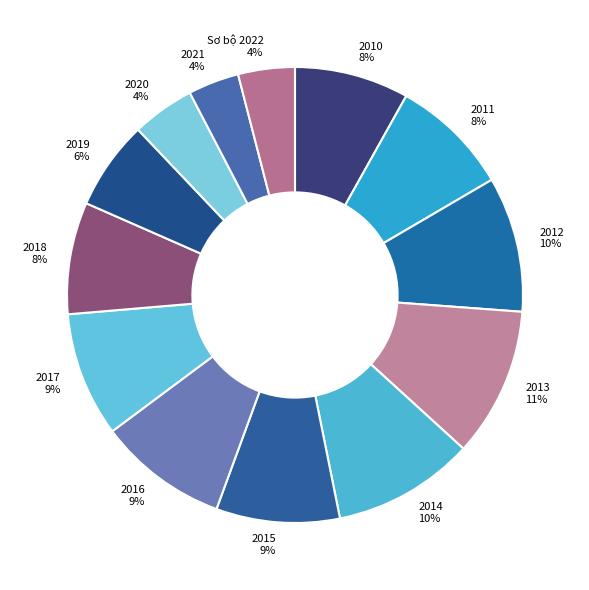

To the nearest percent, what portion does 2014 represent?

10%